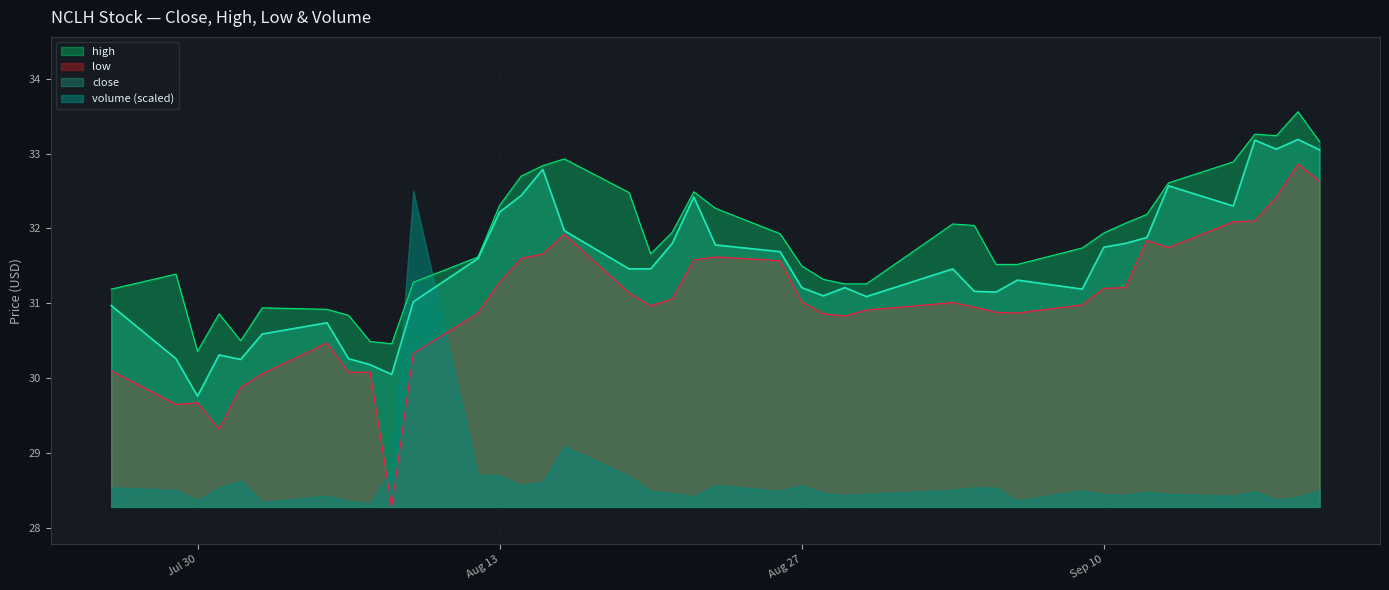

What is the value of the close point at the 35th from the left?

32.6